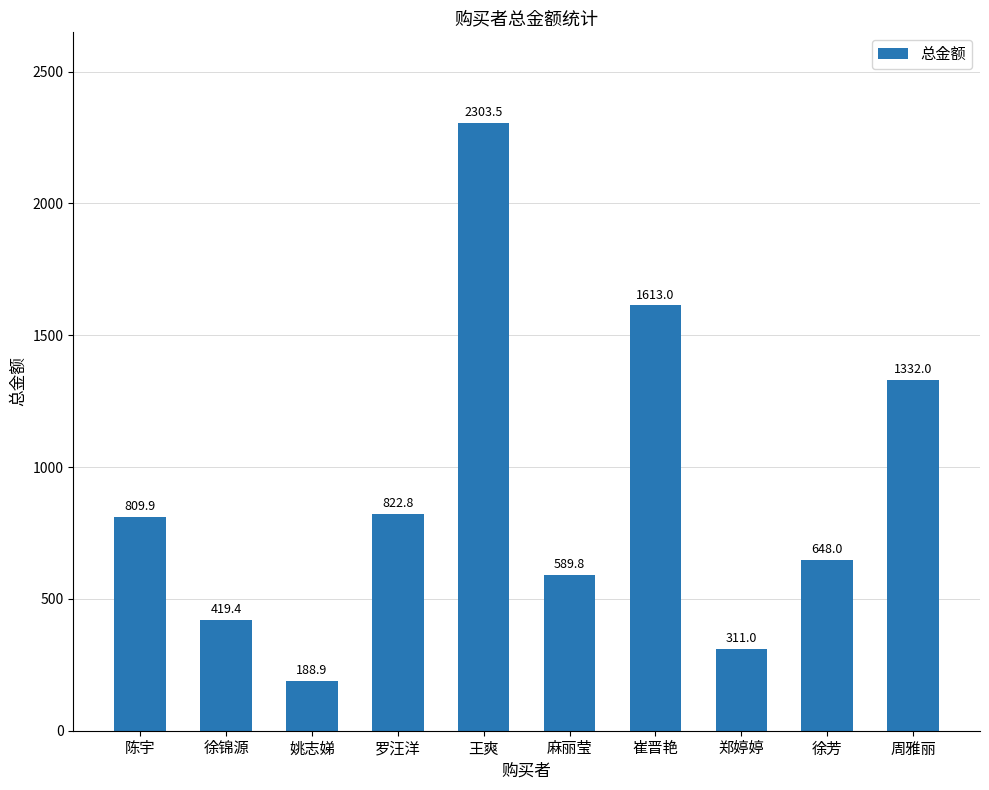

What is the change in value from 罗汪洋 to 郑婷婷?

-511.8